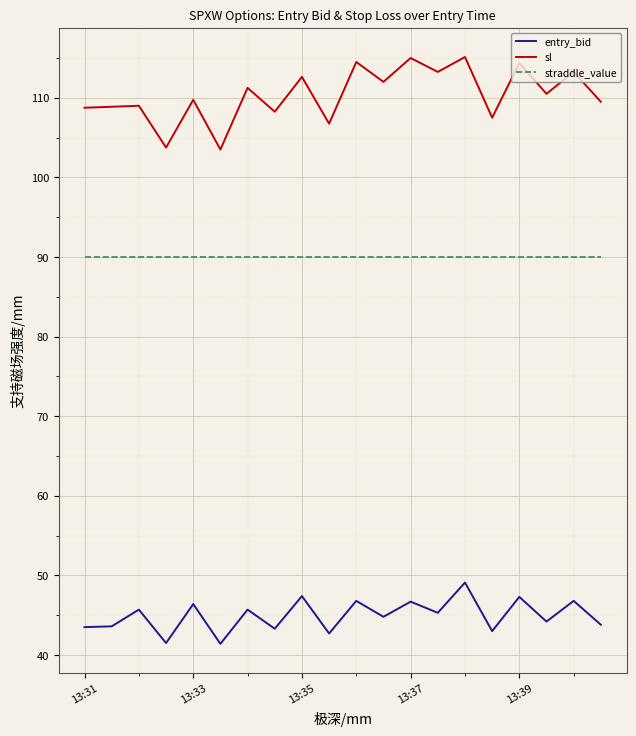

Which series has the largest range (max minus min)?

sl